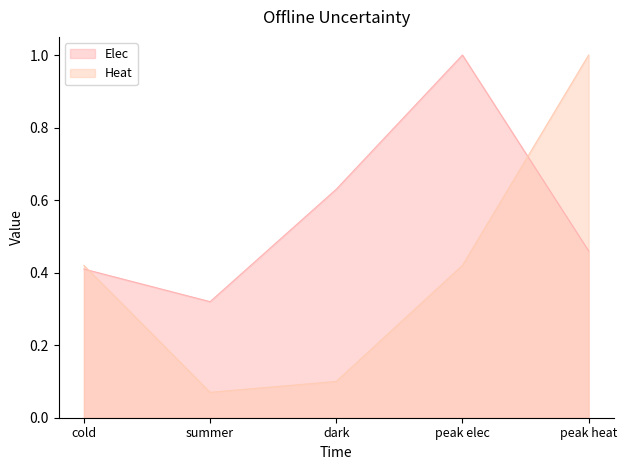

What is the value of the Heat point at the 1st from the left?

0.4